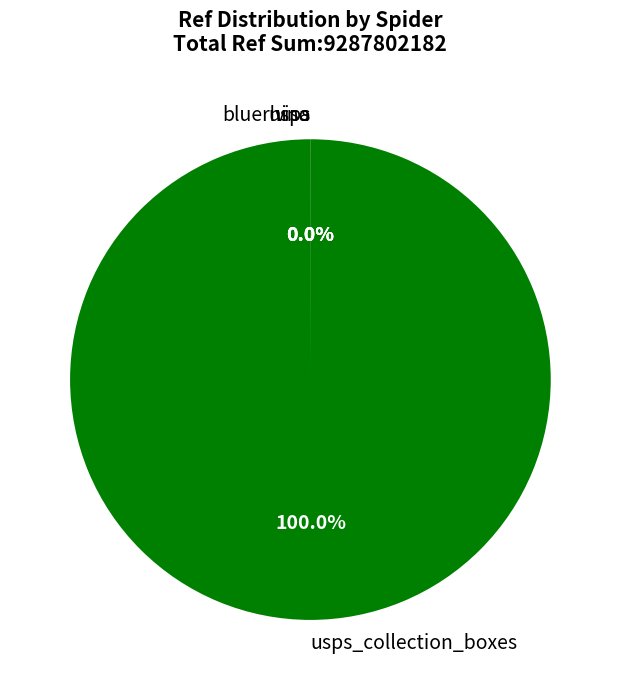

Which category has the smallest portion of the pie?

visa